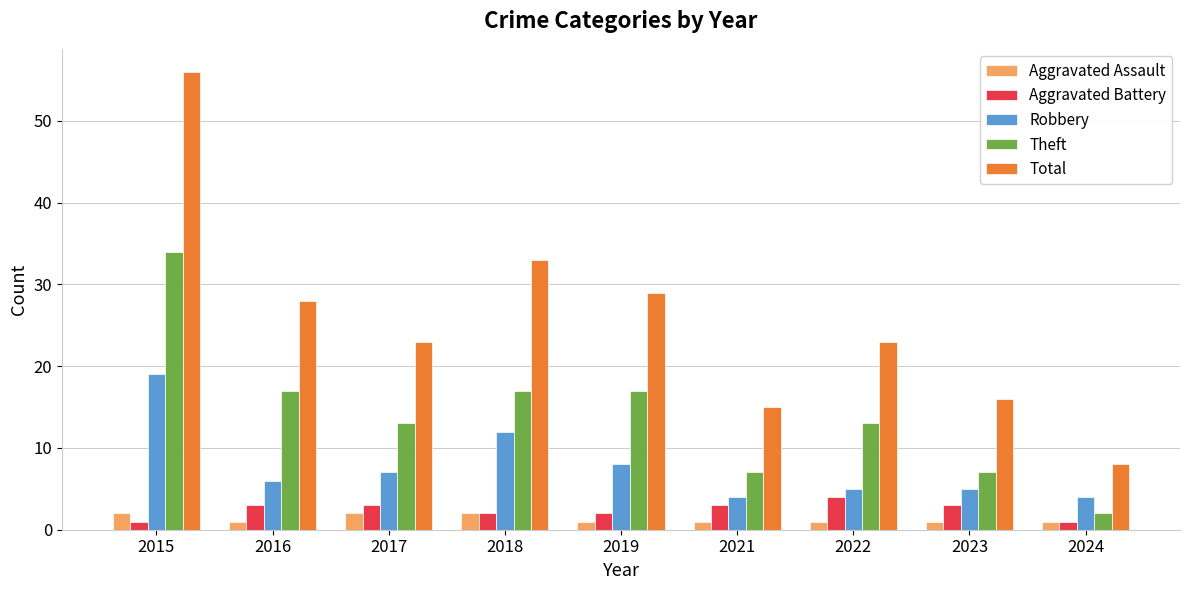

What is the difference between the maximum and minimum values in the Total series?

48